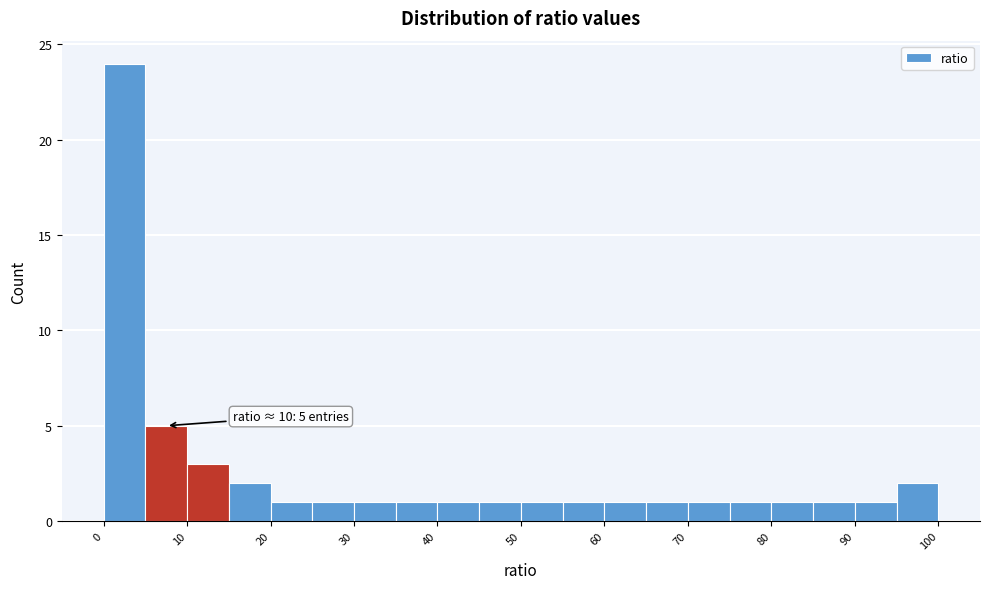

Which range on the x-axis has the tallest bar?

0 to 5